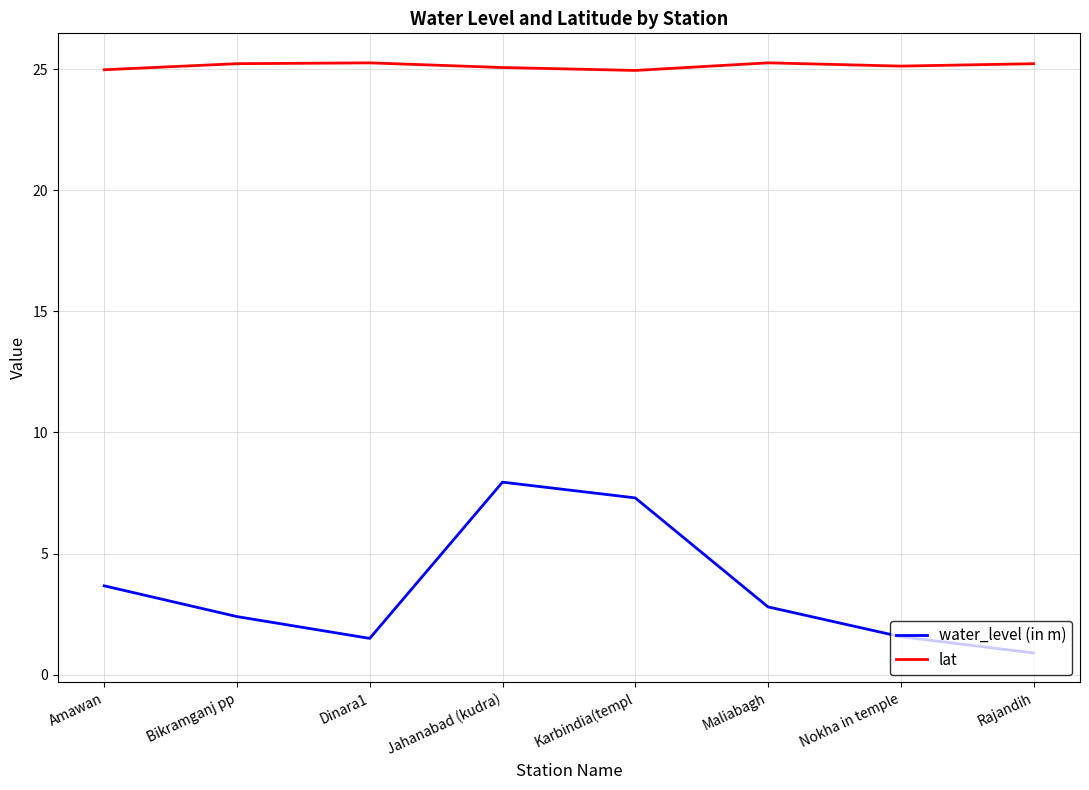

True or false: water_level (in m) and lat intersect in this chart.

False